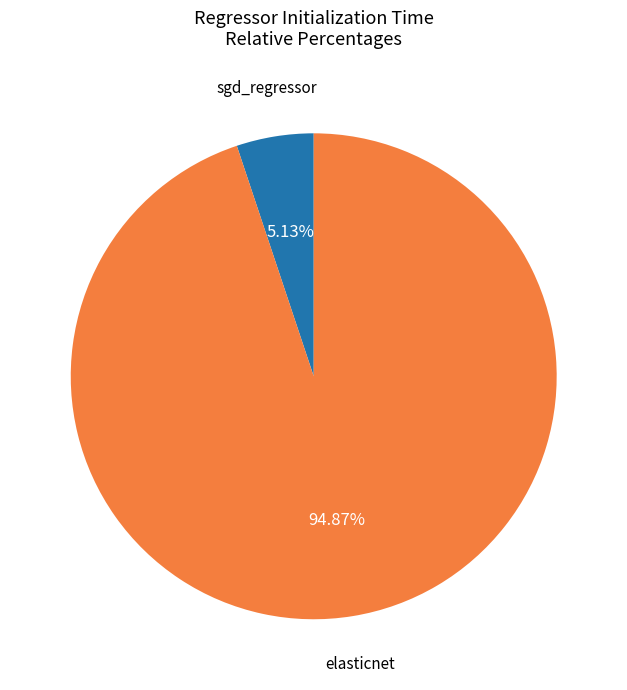

Is there any slice that represents more than half of the pie?

Yes